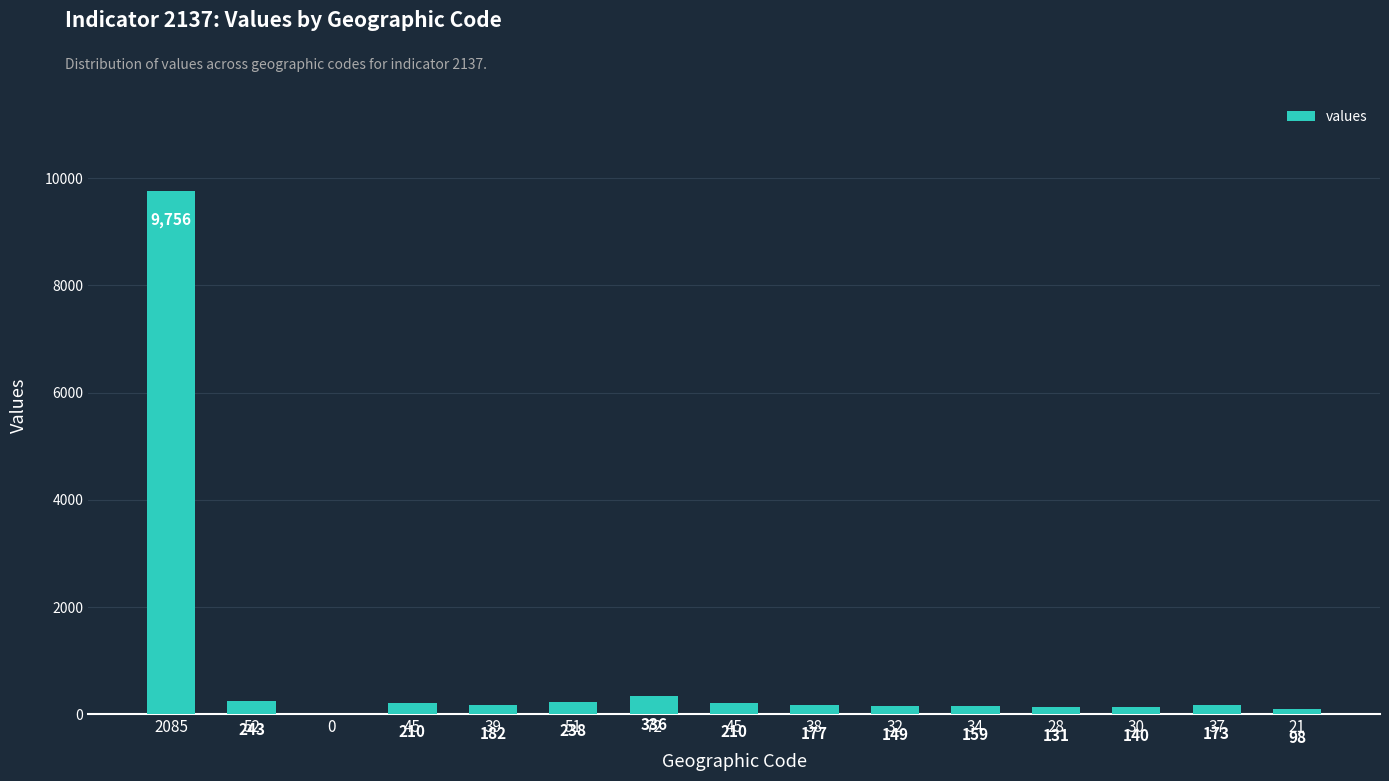

What is the value of the 4th bar from the left?

210